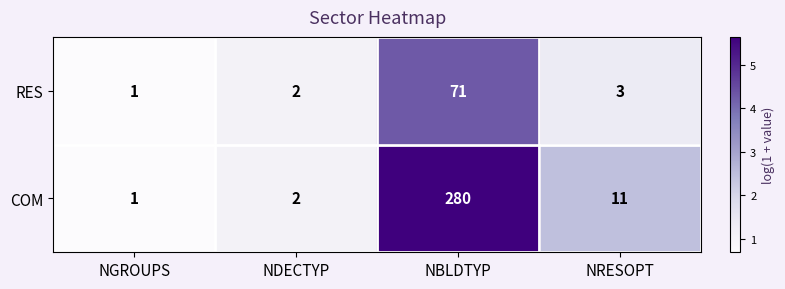

What is the difference between the maximum and second lowest values in the COM series?

278